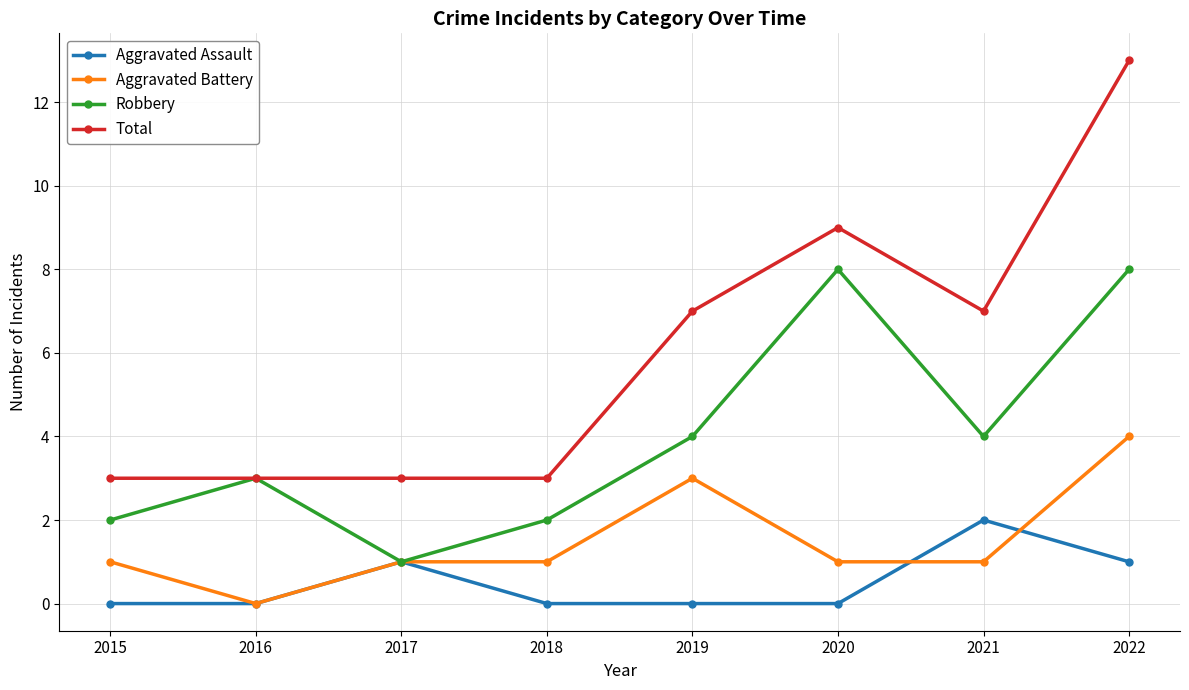

True or false: Aggravated Assault has a value of -1 at 2019.

False